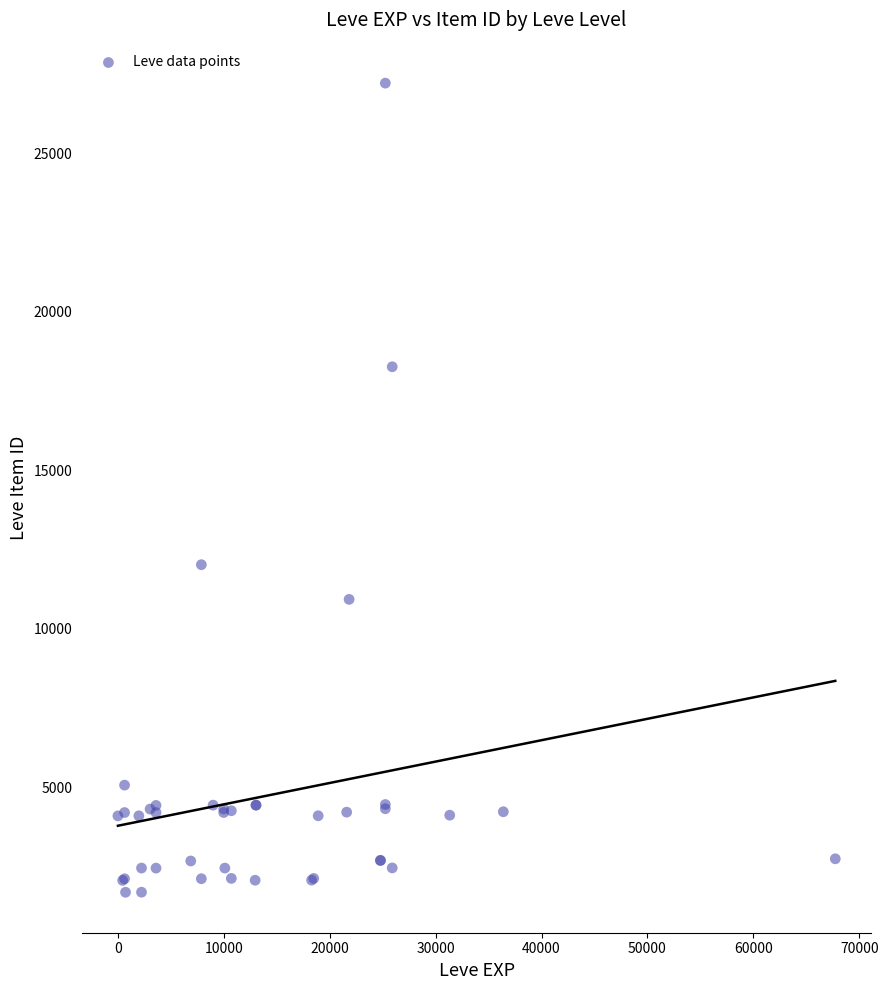

What Y value in the scatter plot is closest to 14448?

12018